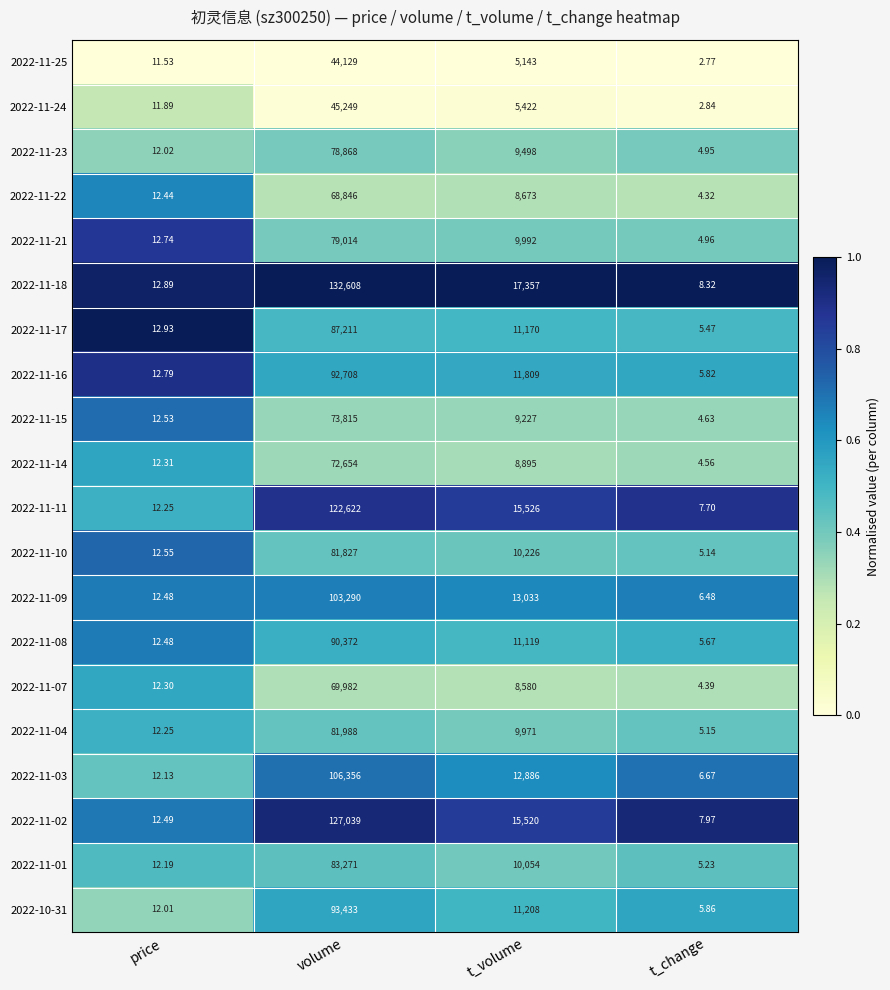

Rank the series by their maximum value, from highest to lowest.

2022-11-18, 2022-11-02, 2022-11-11, 2022-11-03, 2022-11-09, 2022-10-31, 2022-11-16, 2022-11-08, 2022-11-17, 2022-11-01, 2022-11-04, 2022-11-10, 2022-11-21, 2022-11-23, 2022-11-15, 2022-11-14, 2022-11-07, 2022-11-22, 2022-11-24, 2022-11-25